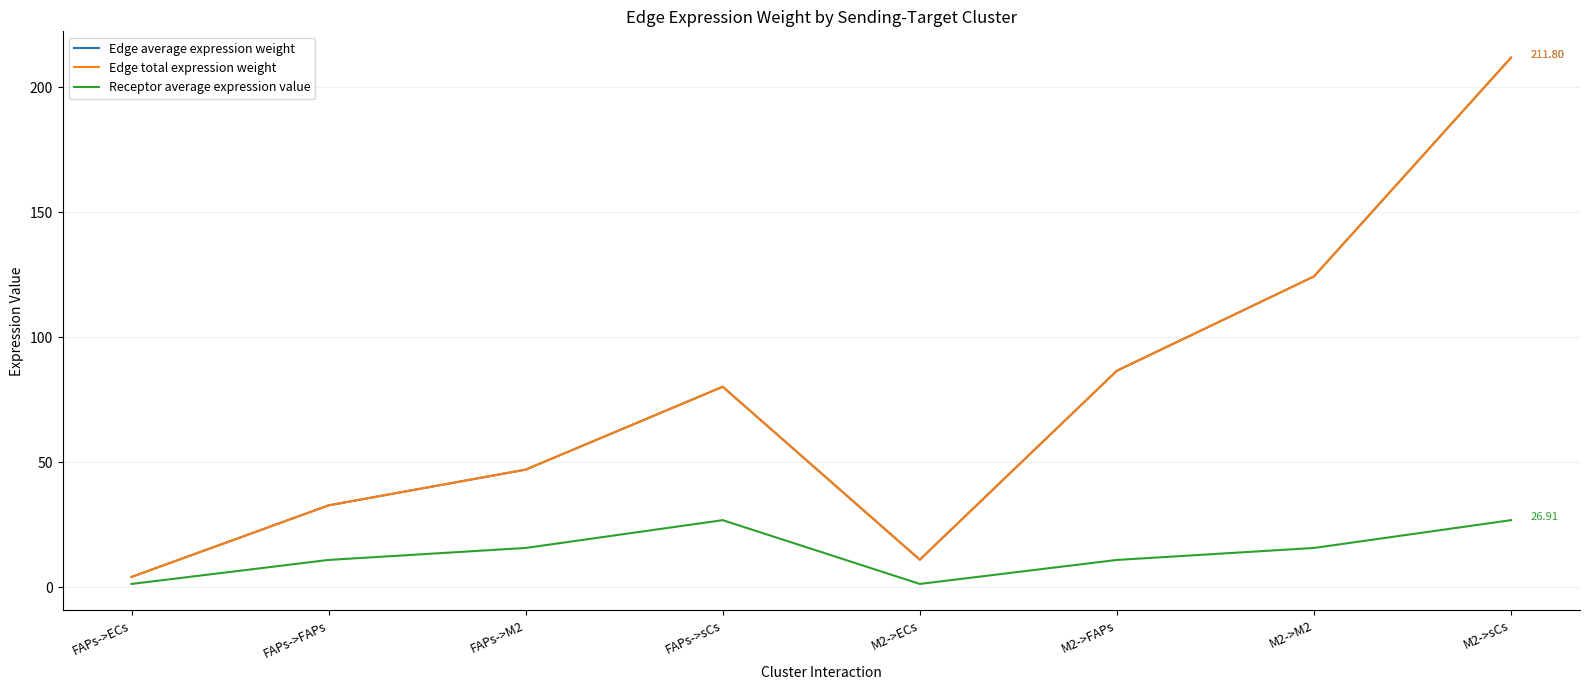

Where does the Receptor average expression value series first go above 15?

FAPs->M2